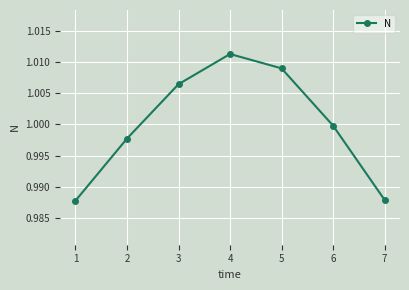

At which category does the chart reach its peak across all series?

4